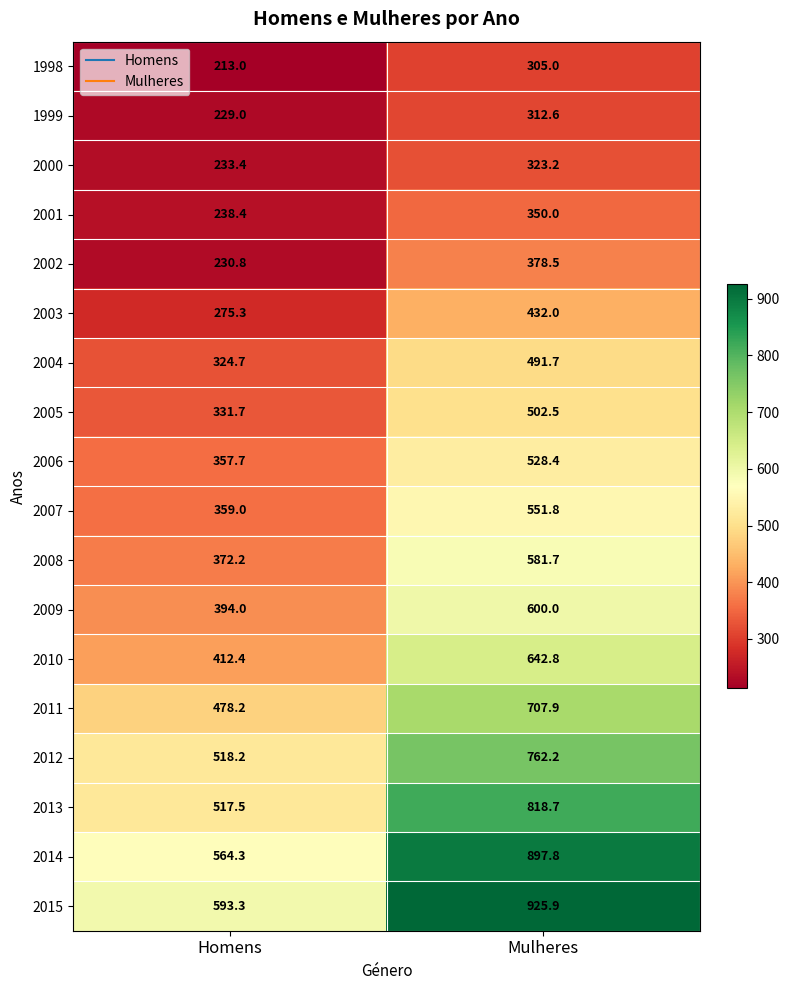

At Homens, list the series in order from smallest to largest.

1998, 1999, 2002, 2000, 2001, 2003, 2004, 2005, 2006, 2007, 2008, 2009, 2010, 2011, 2013, 2012, 2014, 2015